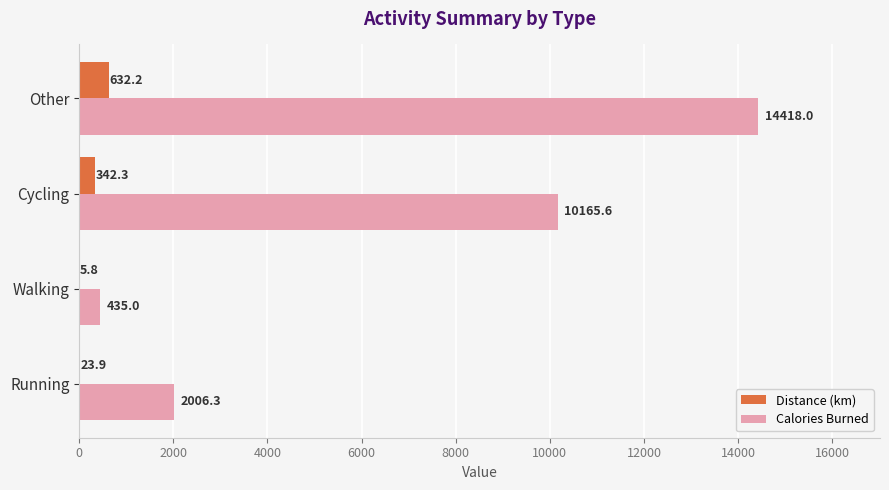

What is the highest value of the Distance (km) series?

632.2